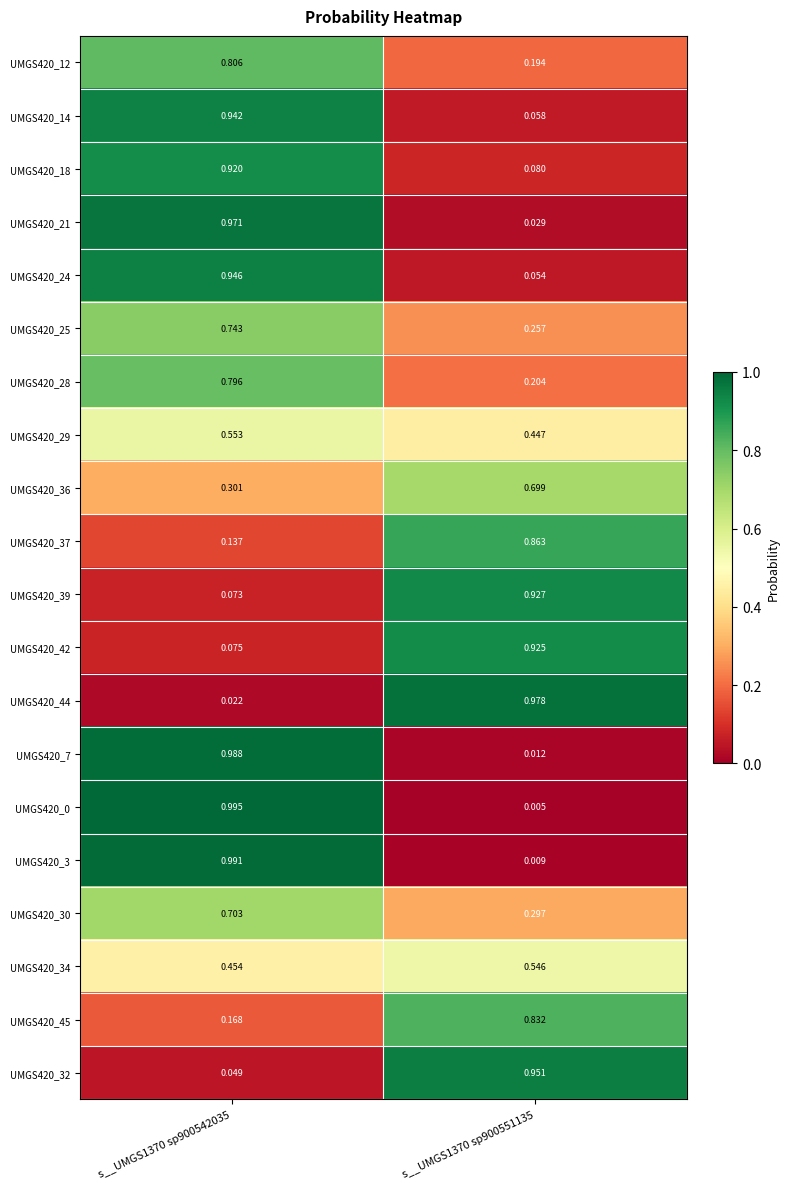

Is the value of UMGS420_25 at s__UMGS1370 sp900551135 greater than the value of UMGS420_18 at s__UMGS1370 sp900551135?

Yes